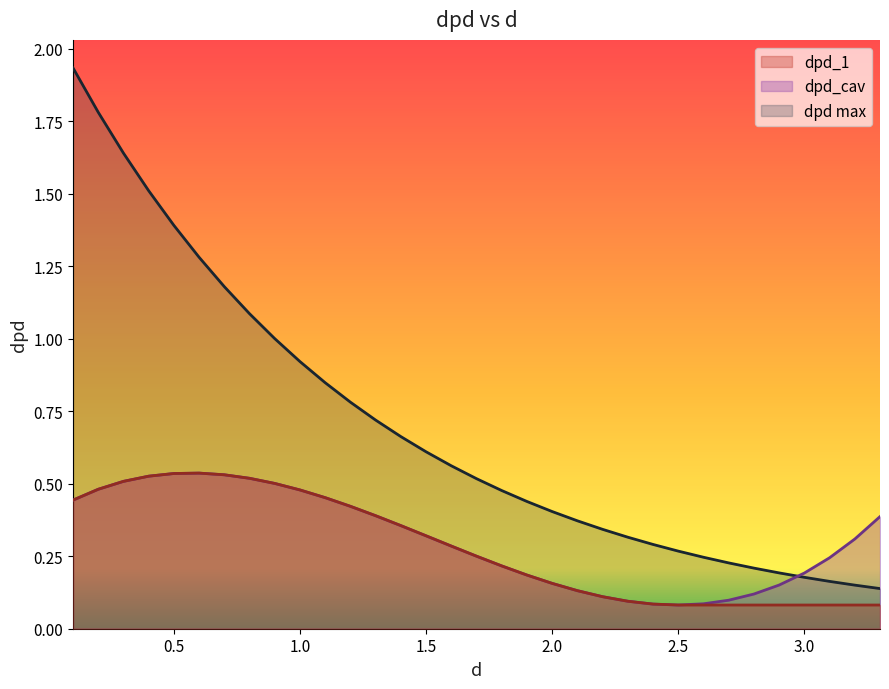

What is the sum of the dpd_1 values at 0.2 and 1.9?

0.7